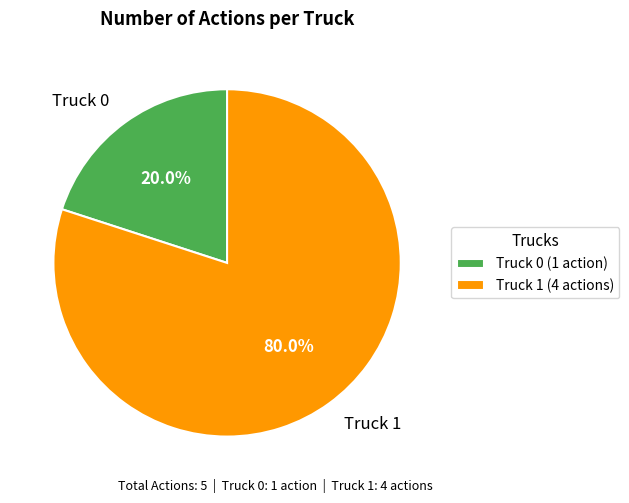

What percentage do Truck 0 and Truck 1 together represent?

100.0%